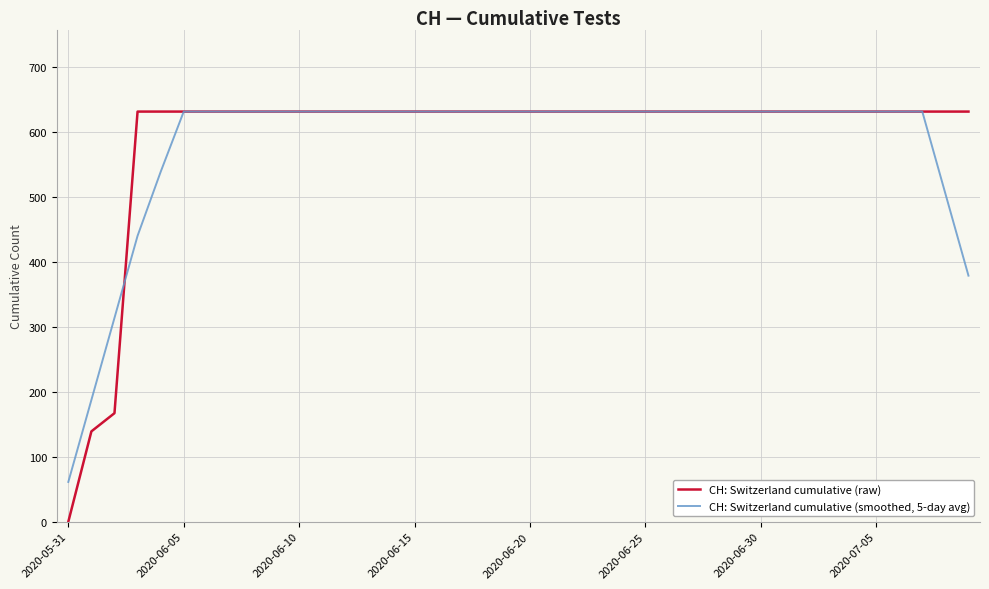

What is the greatest value displayed?

631.0